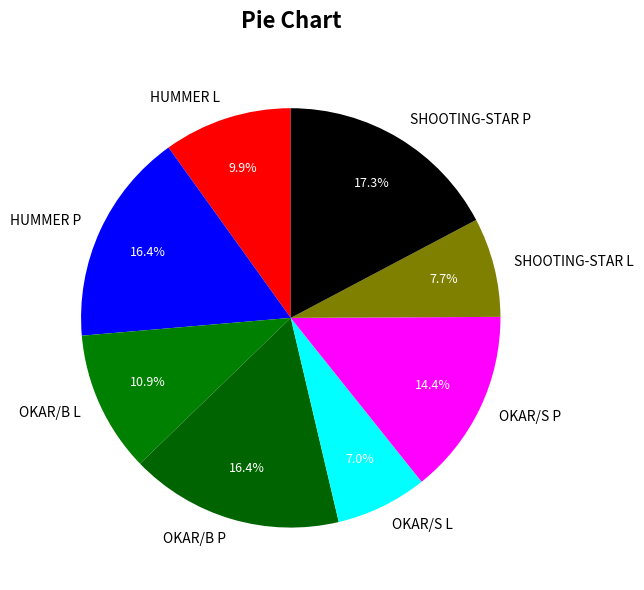

Count the number of slices in the pie.

8